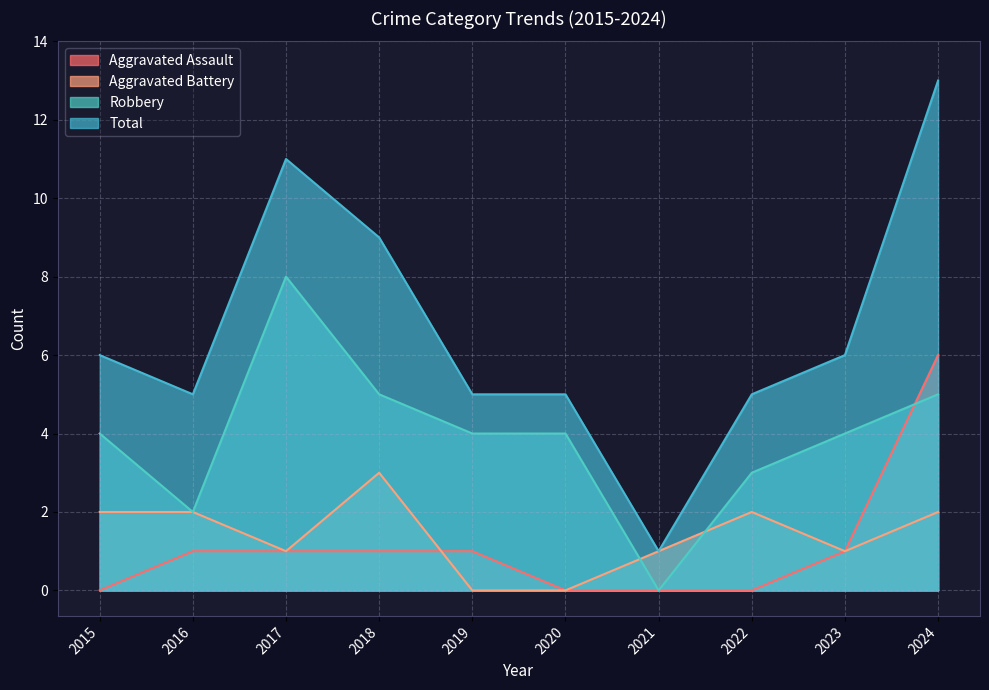

True or false: Aggravated Battery has a value of 2 at 2022.

True